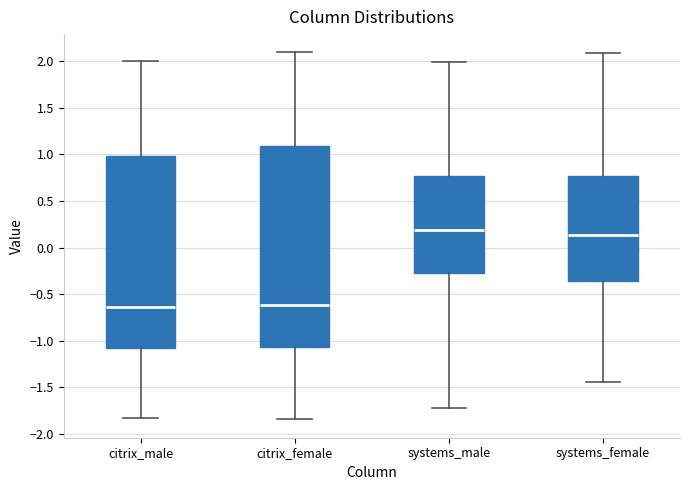

Reading left to right, transcribe this box plot: for each box, give where its median line is, the range the box spans, and where its two whiskers end, as read against the y-axis. The values are not printed on the chart, so give them approximately, as read against the axis.

citrix_male: median -0.65, box -1.10 to 1.00, whiskers -1.85 to 2.00
citrix_female: median -0.60, box -1.05 to 1.10, whiskers -1.85 to 2.10
systems_male: median 0.20, box -0.25 to 0.75, whiskers -1.75 to 2.00
systems_female: median 0.15, box -0.35 to 0.75, whiskers -1.45 to 2.10